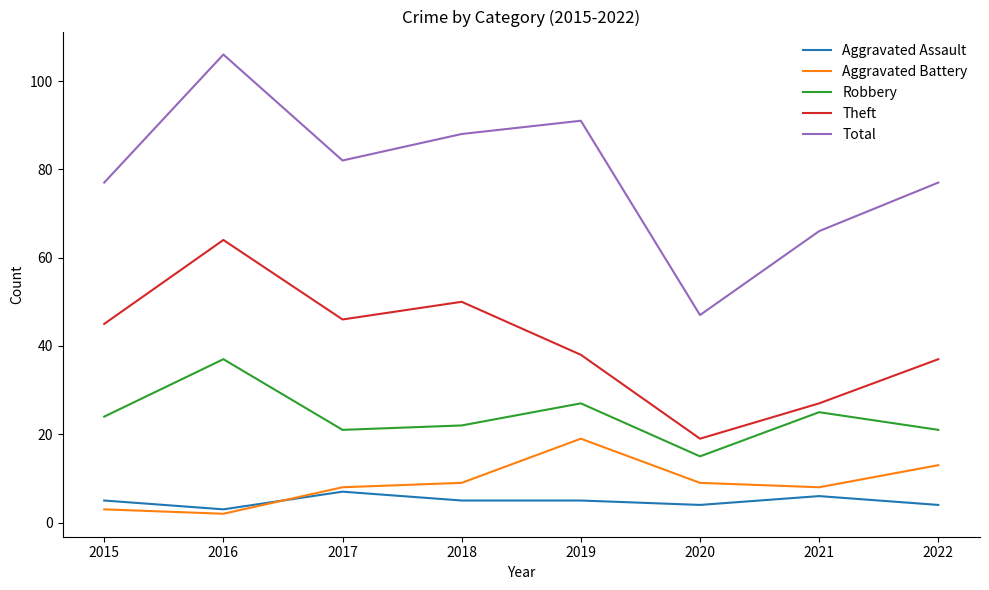

Which series has the widest spread of values?

Total